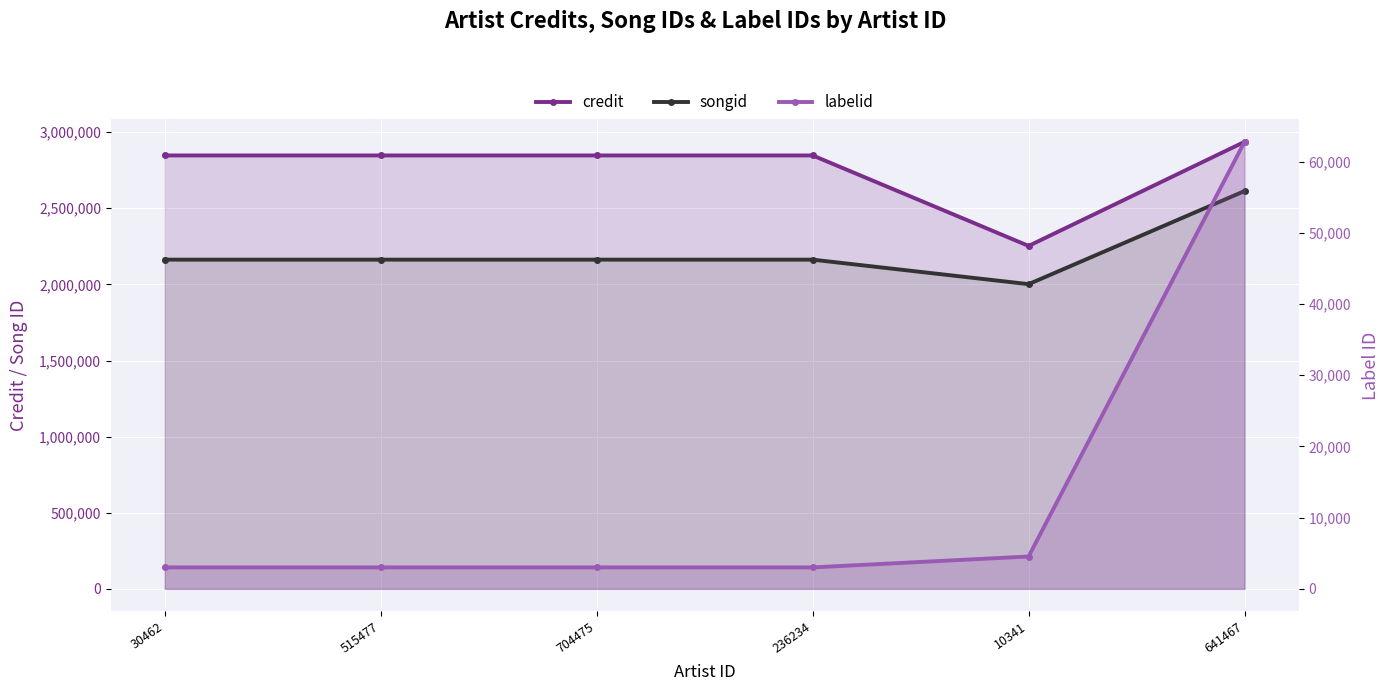

At which label is songid closest to 2307521?

30462